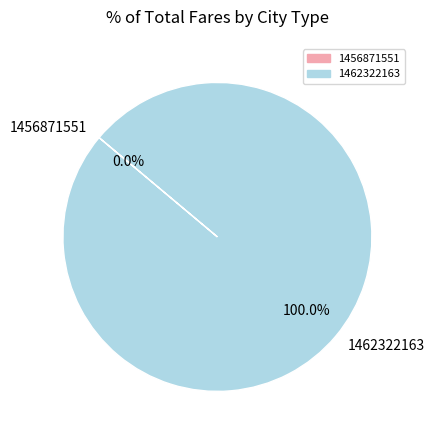

Does 1462322163 account for over 50% of the chart?

Yes